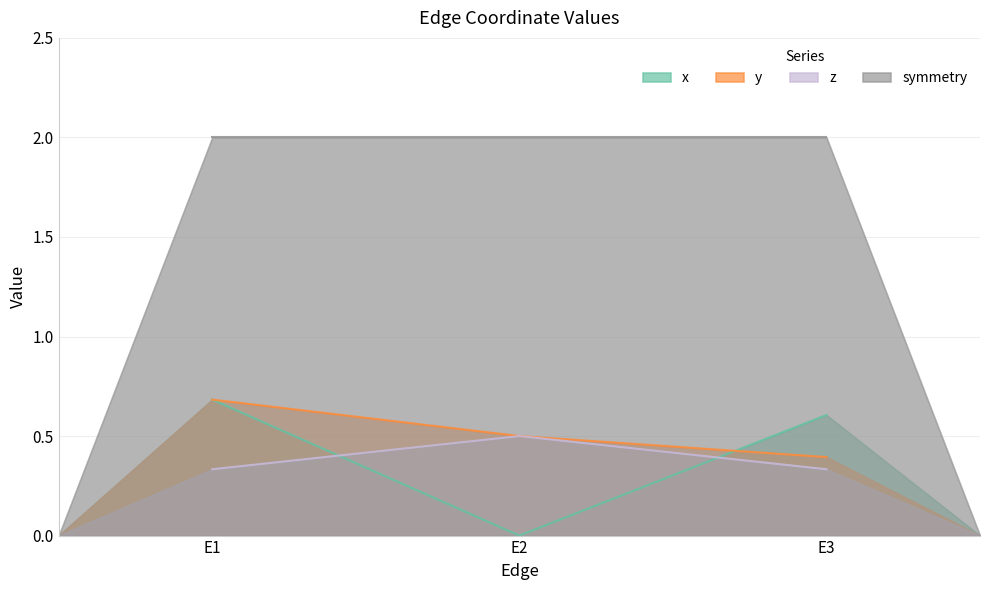

Does the chart have visible grid lines?

Yes